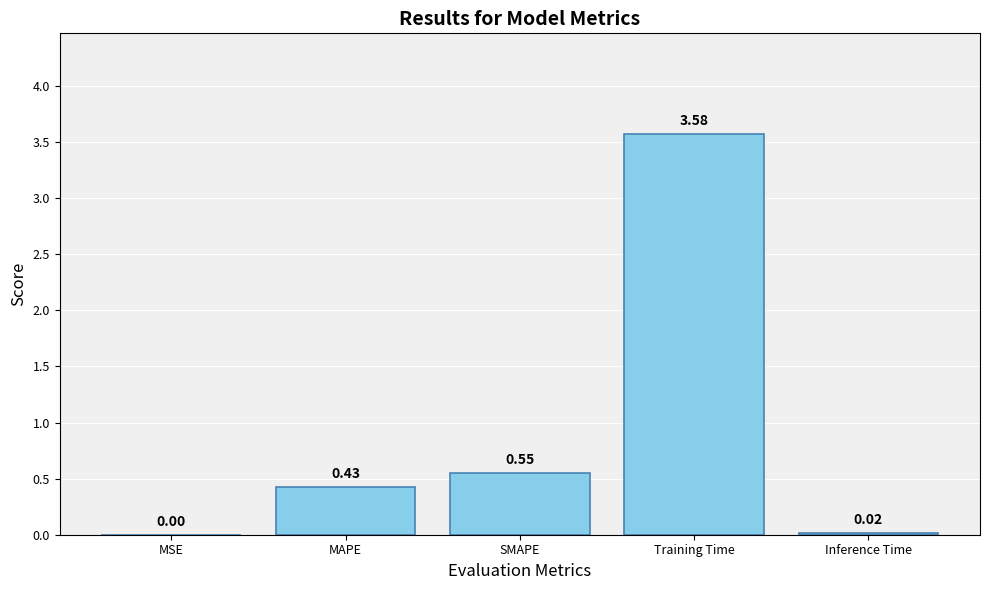

What is the sum of all values?

4.6